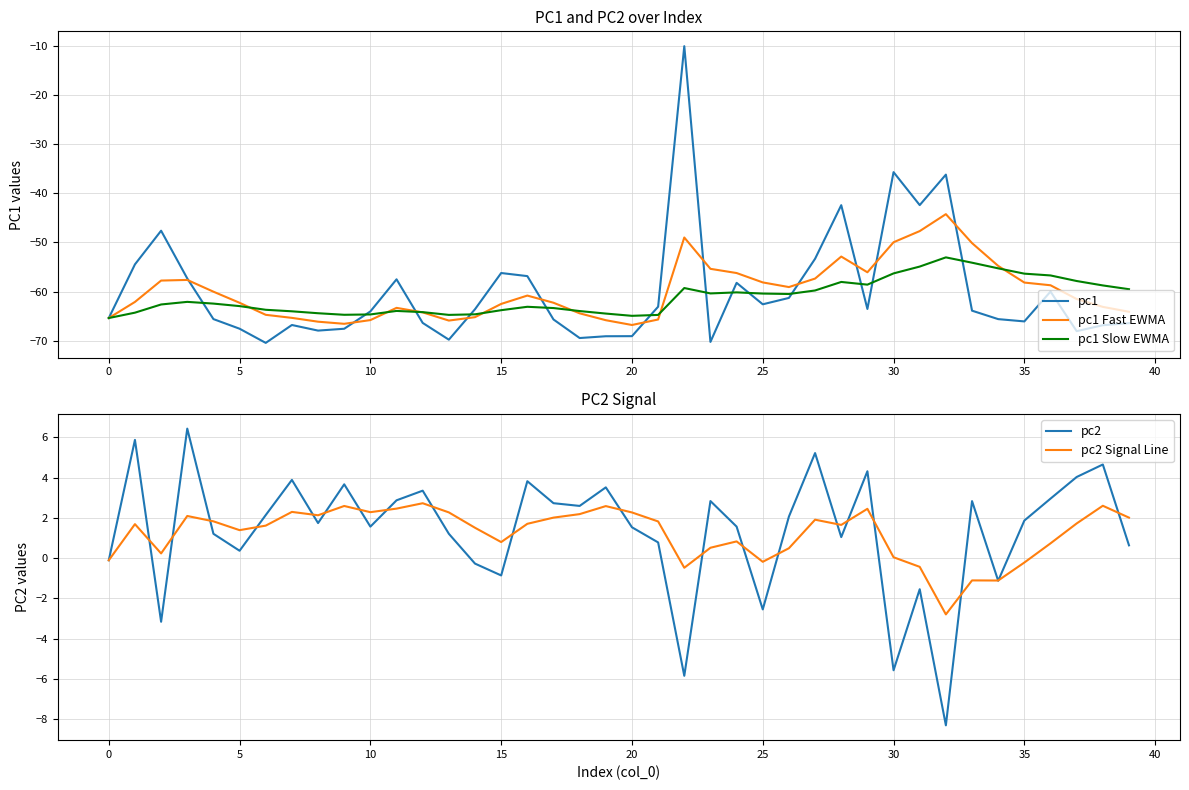

Reading right to left, extract all data points from this chart.

pc1: -66.4	-66.8	-68.0	-60.0	-66.0	-65.6	-63.9	-36.2	-42.4	-35.7	-63.5	-42.4	-53.3	-61.3	-62.6	-58.2	-70.2	-10.1	-63.1	-69.0	-69.1	-69.4	-65.7	-56.8	-56.2	-63.6	-69.8	-66.4	-57.5	-64.0	-67.5	-67.9	-66.8	-70.4	-67.5	-65.6	-57.3	-47.6	-54.4	-65.4
pc1 Fast EWMA: -64.1	-63.1	-61.5	-58.7	-58.1	-54.8	-50.1	-44.2	-47.7	-50.0	-56.1	-52.9	-57.3	-59.1	-58.1	-56.2	-55.4	-49.0	-65.7	-66.8	-65.8	-64.4	-62.3	-60.8	-62.5	-65.2	-65.9	-64.2	-63.3	-65.8	-66.5	-66.1	-65.3	-64.7	-62.3	-60.0	-57.6	-57.7	-62.1	-65.4
pc1 Slow EWMA: -59.5	-58.7	-57.8	-56.7	-56.3	-55.3	-54.1	-53.0	-54.9	-56.3	-58.6	-58.0	-59.8	-60.5	-60.4	-60.1	-60.4	-59.3	-64.7	-64.9	-64.5	-63.9	-63.3	-63.1	-63.8	-64.6	-64.7	-64.2	-63.9	-64.6	-64.7	-64.4	-64.0	-63.7	-62.9	-62.4	-62.1	-62.6	-64.3	-65.4
pc2: 0.6	4.6	4.0	3.0	1.9	-1.1	2.8	-8.3	-1.5	-5.6	4.3	1.0	5.2	2.1	-2.5	1.6	2.8	-5.8	0.8	1.5	3.5	2.6	2.7	3.8	-0.9	-0.3	1.2	3.3	2.9	1.6	3.7	1.7	3.9	2.1	0.4	1.2	6.4	-3.2	5.9	-0.1
pc2 Signal Line: 2.0	2.6	1.7	0.7	-0.2	-1.1	-1.1	-2.8	-0.4	0.0	2.4	1.6	1.9	0.5	-0.2	0.8	0.5	-0.5	1.8	2.3	2.6	2.2	2.0	1.7	0.8	1.5	2.3	2.7	2.5	2.3	2.6	2.1	2.3	1.6	1.4	1.8	2.1	0.2	1.7	-0.1